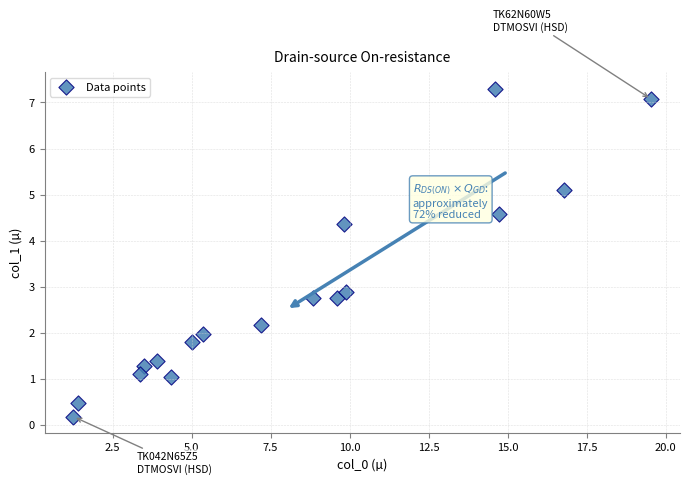

What is the range of X values (max minus min)?

18.3